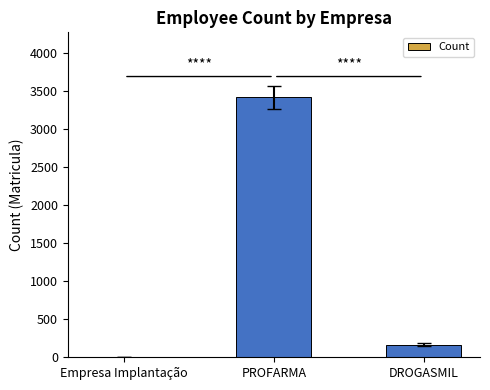

Between PROFARMA and DROGASMIL, which is larger?

PROFARMA